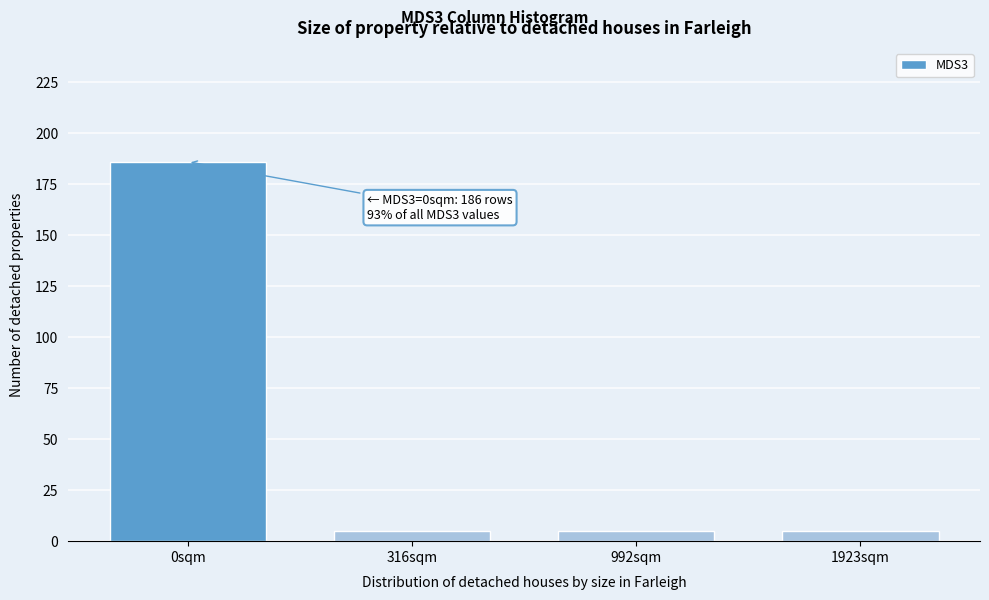

Reading left to right, extract all data points from this chart.

186	5	5	5